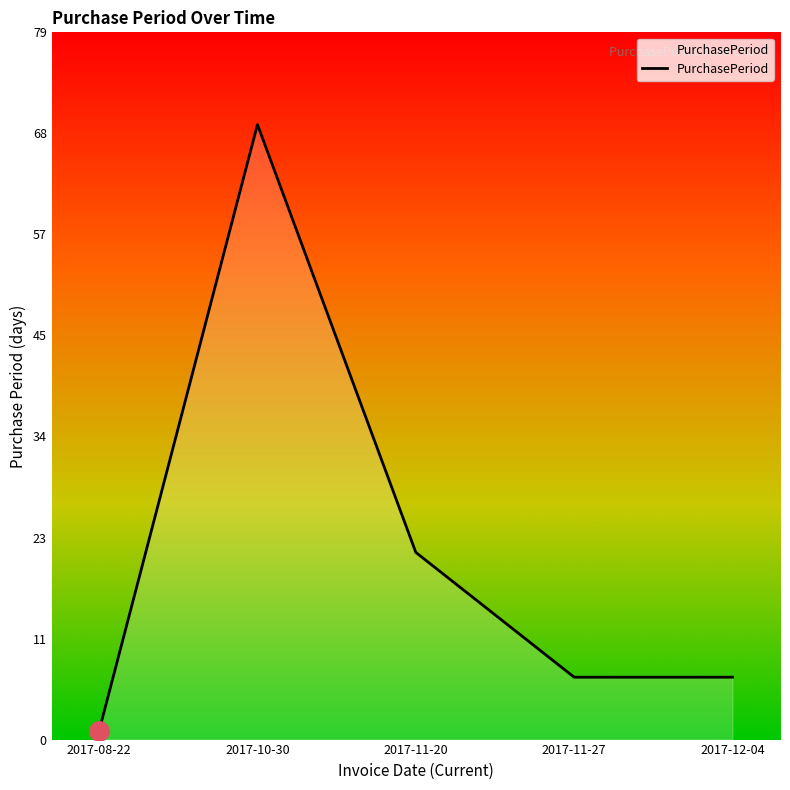

Reading left to right, transcribe all the data shown in this chart.

2017-08-22=1	2017-10-30=69	2017-11-20=21	2017-11-27=7	2017-12-04=7